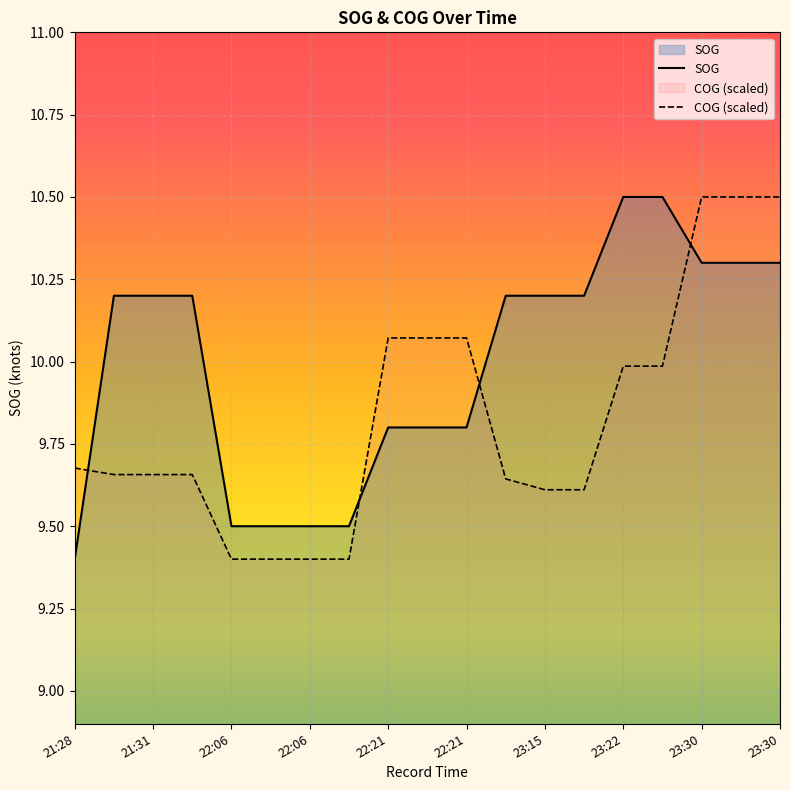

How many lines are shown in the chart?

2